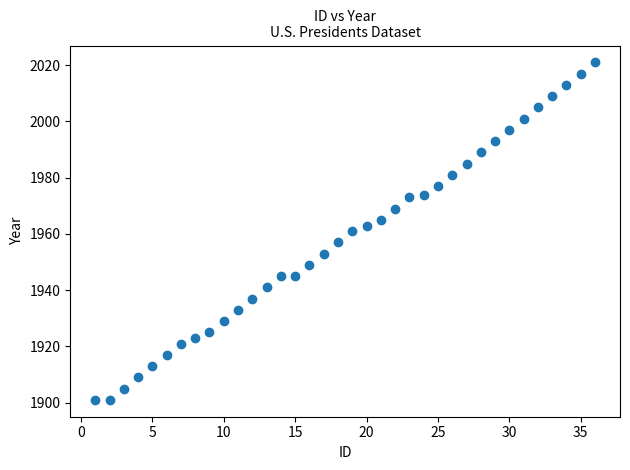

What is the range of X values (max minus min)?

35